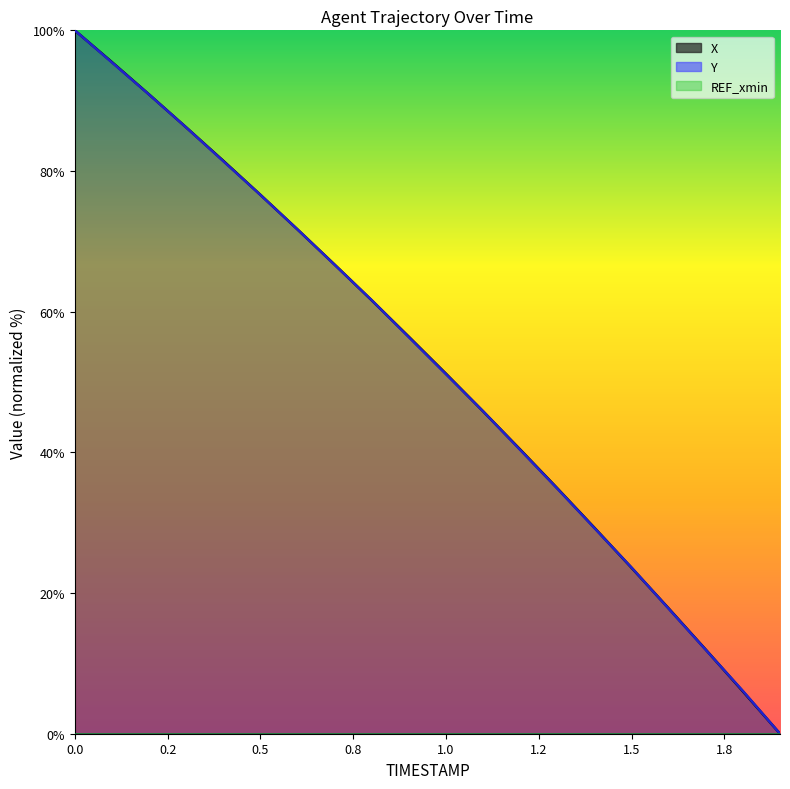

What is the value of the Y point at the 13th from the left?

40.4